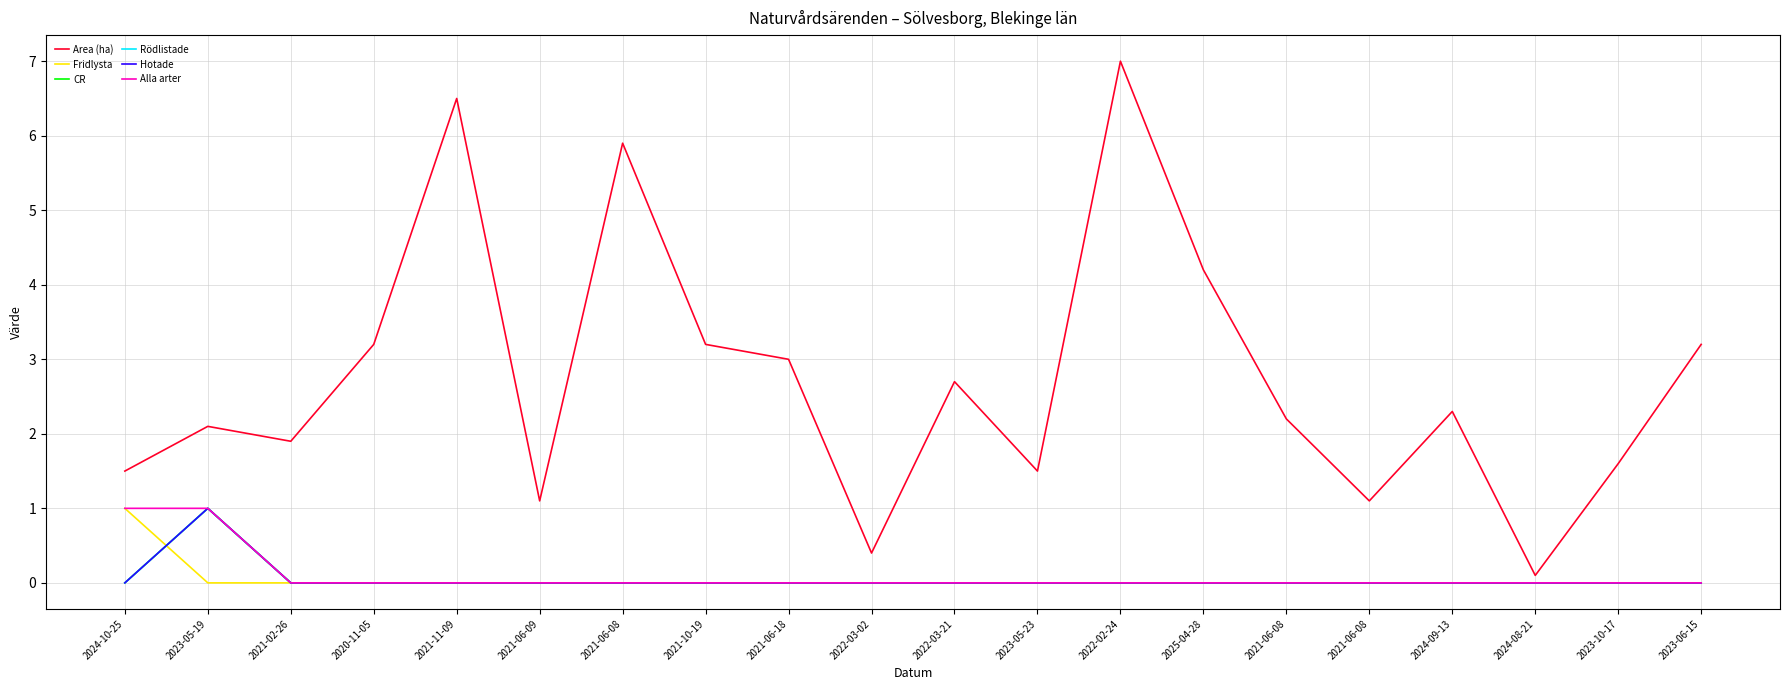

Which category has the highest value in the Hotade series?

2023-05-19